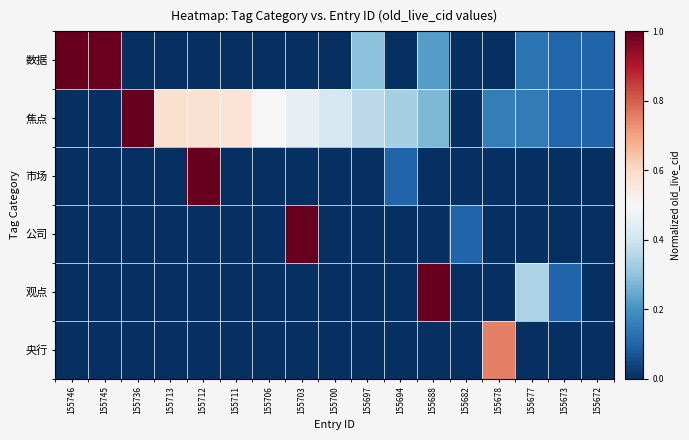

Count the number of categories in the chart.

17